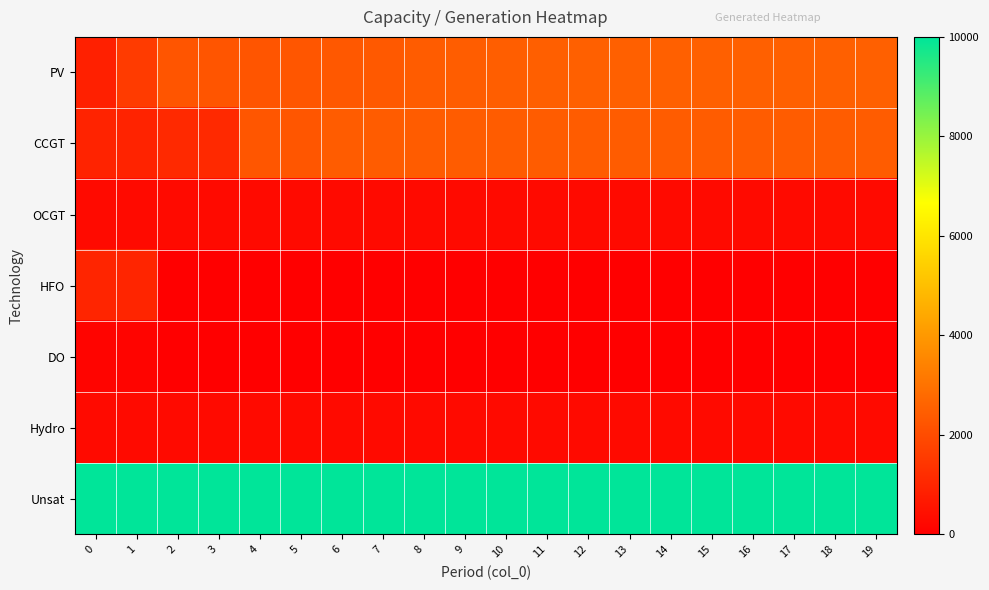

Which series changed the most between 1 and 11?

CCGT